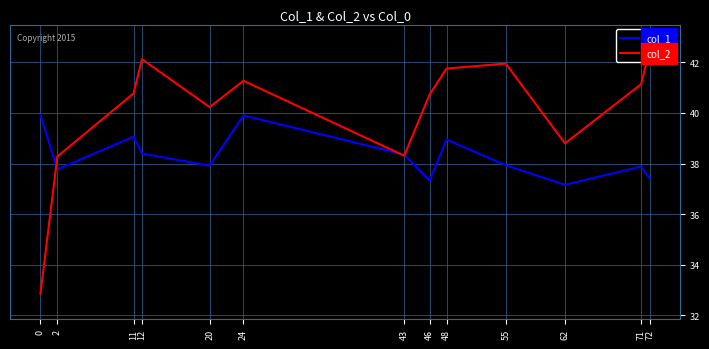

What is the average value of the col_2 series?

40.1